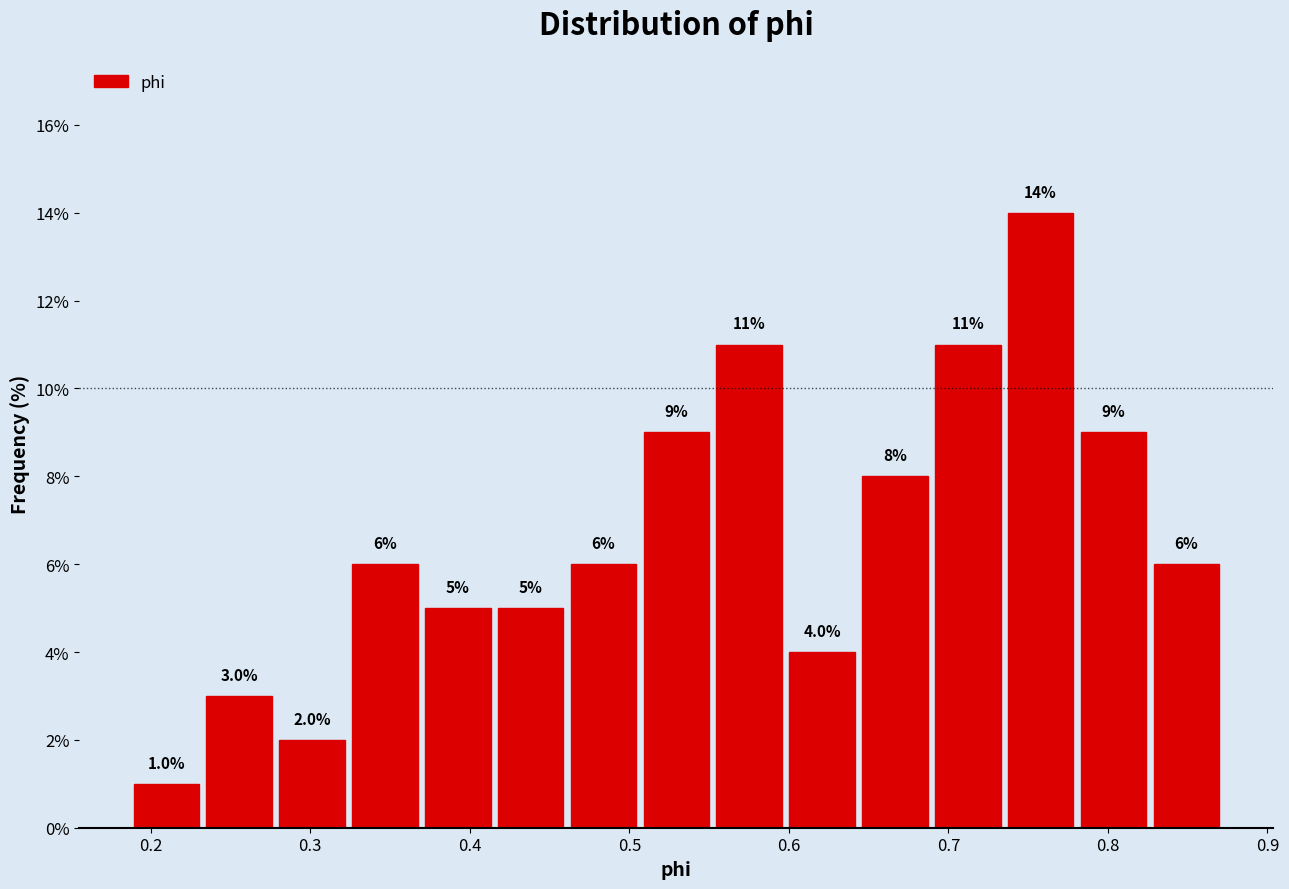

Reading left to right, list every bar in this chart as the range it spans on the x-axis followed by its height. The bar edges are not printed on the chart, so give them approximately, as read against the axis.

0.19 to 0.23: 1.0
0.23 to 0.28: 3.0
0.28 to 0.33: 2.0
0.33 to 0.37: 6.0
0.37 to 0.42: 5.0
0.42 to 0.46: 5.0
0.46 to 0.51: 6.0
0.51 to 0.55: 9.0
0.55 to 0.60: 11.0
0.60 to 0.65: 4.0
0.65 to 0.69: 8.0
0.69 to 0.74: 11.0
0.74 to 0.78: 14.0
0.78 to 0.83: 9.0
0.83 to 0.87: 6.0